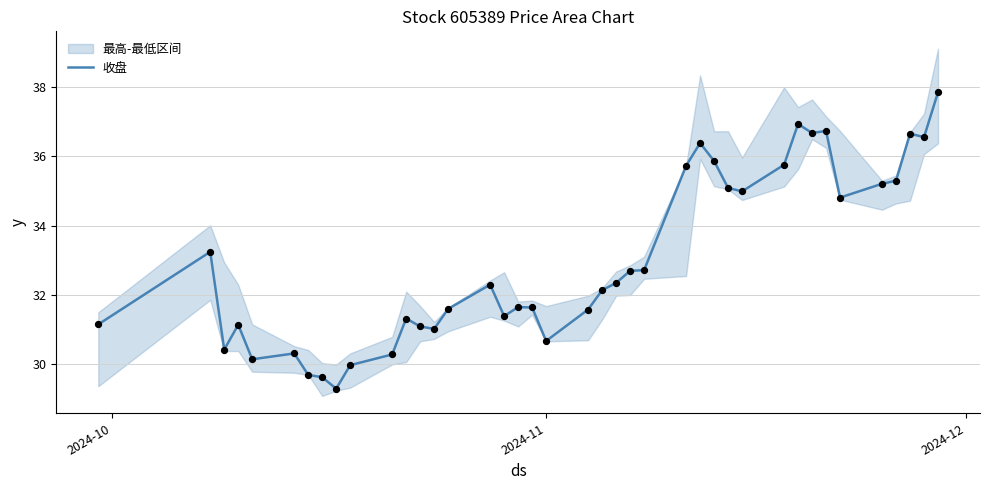

What is the lowest value of the 收盘 series?

29.3